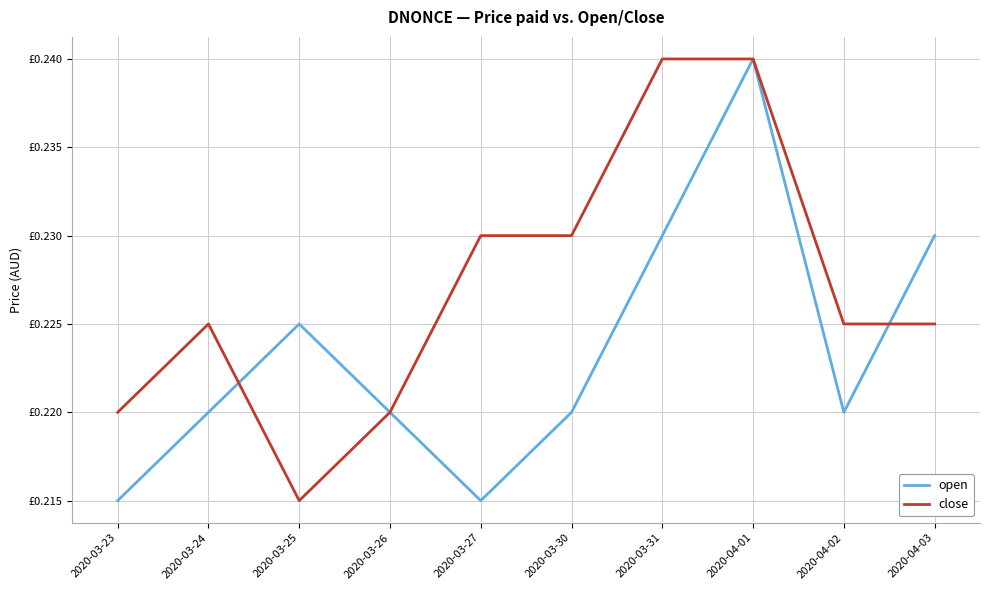

At how many categories does at least one series exceed 0?

10